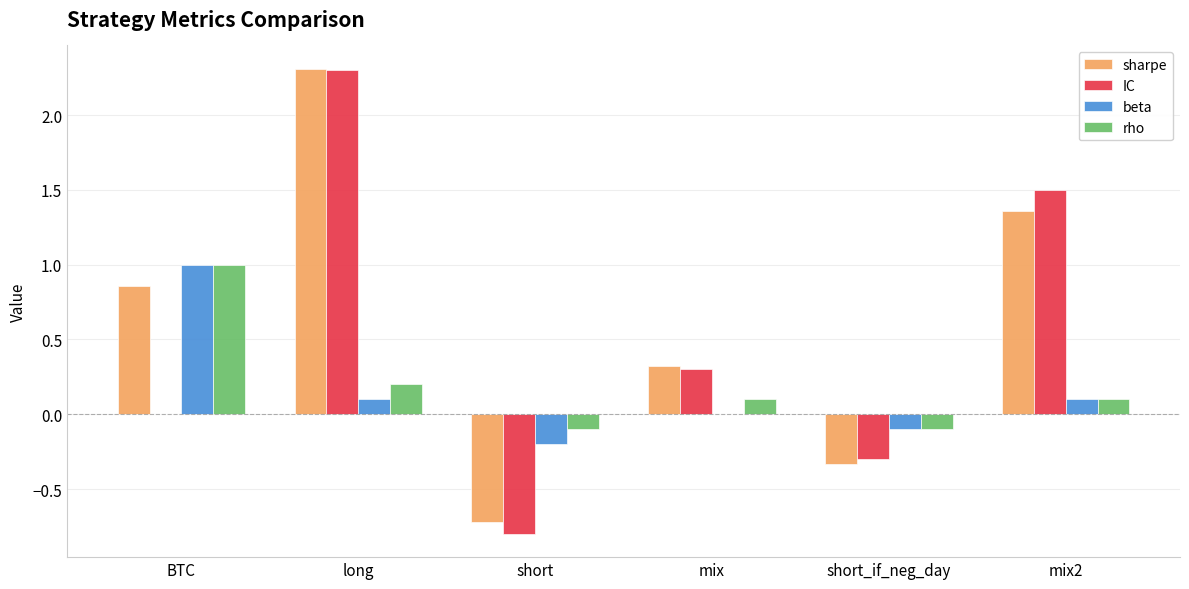

Is the value of beta at short greater than the value of sharpe at long?

No